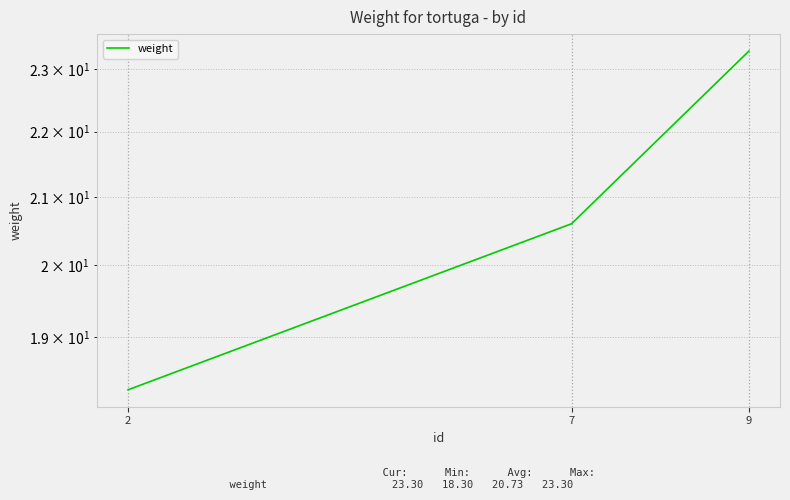

Does the chart have visible grid lines?

Yes